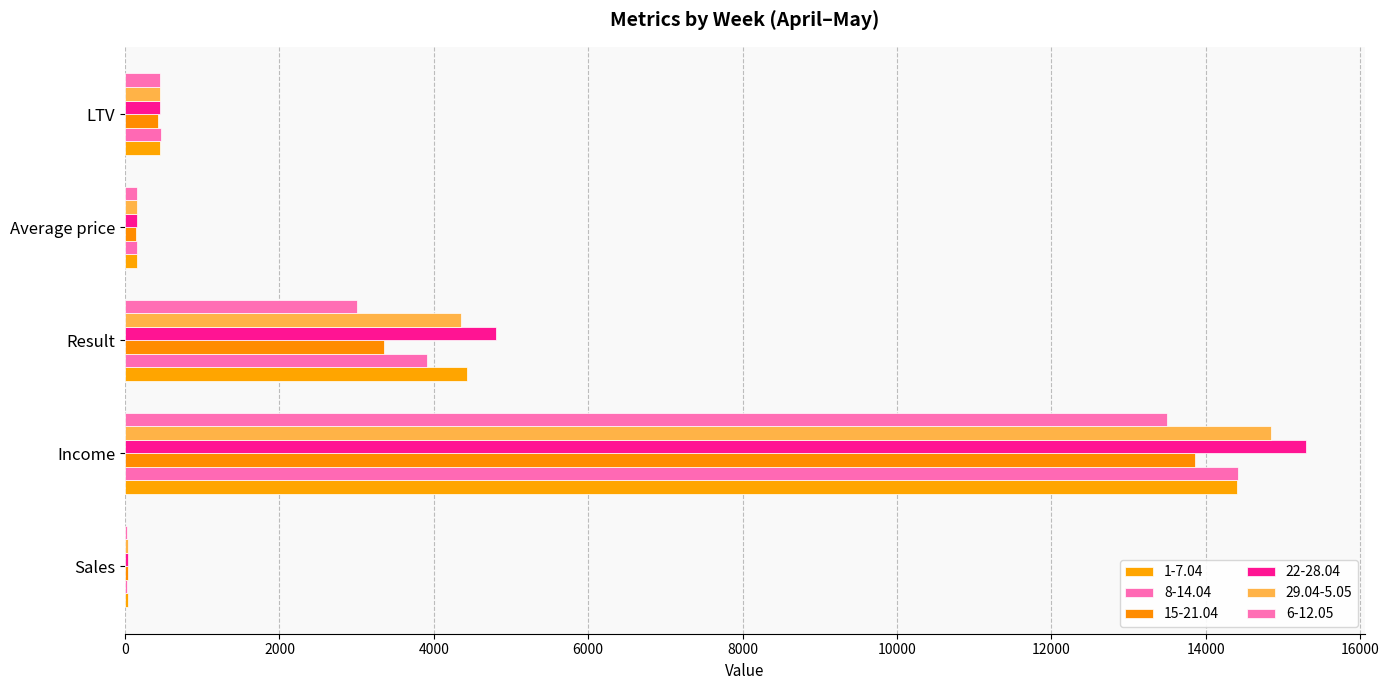

How many data points does each series have?

5